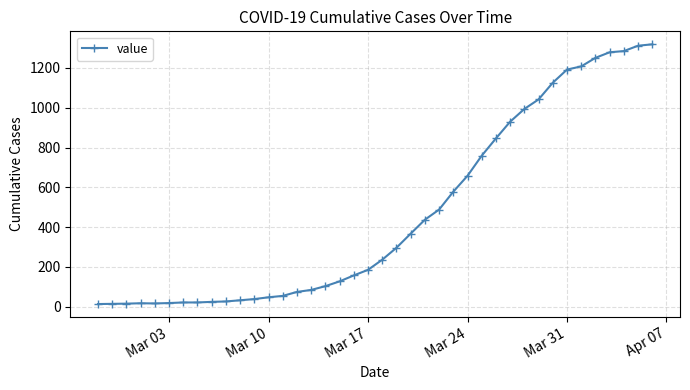

What is the difference between the maximum and minimum values?

1306